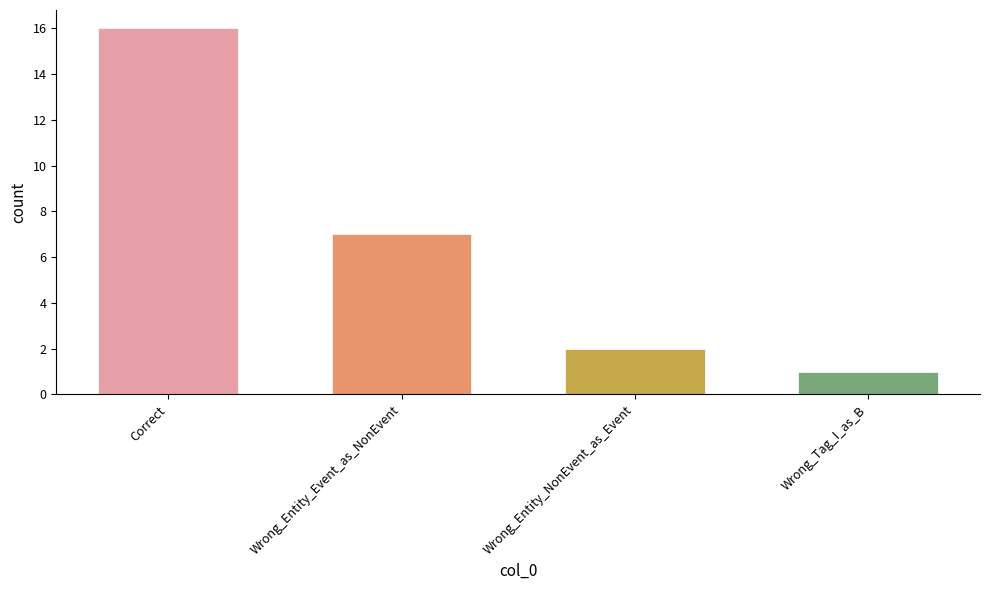

At which label does the data first exceed 7?

Correct